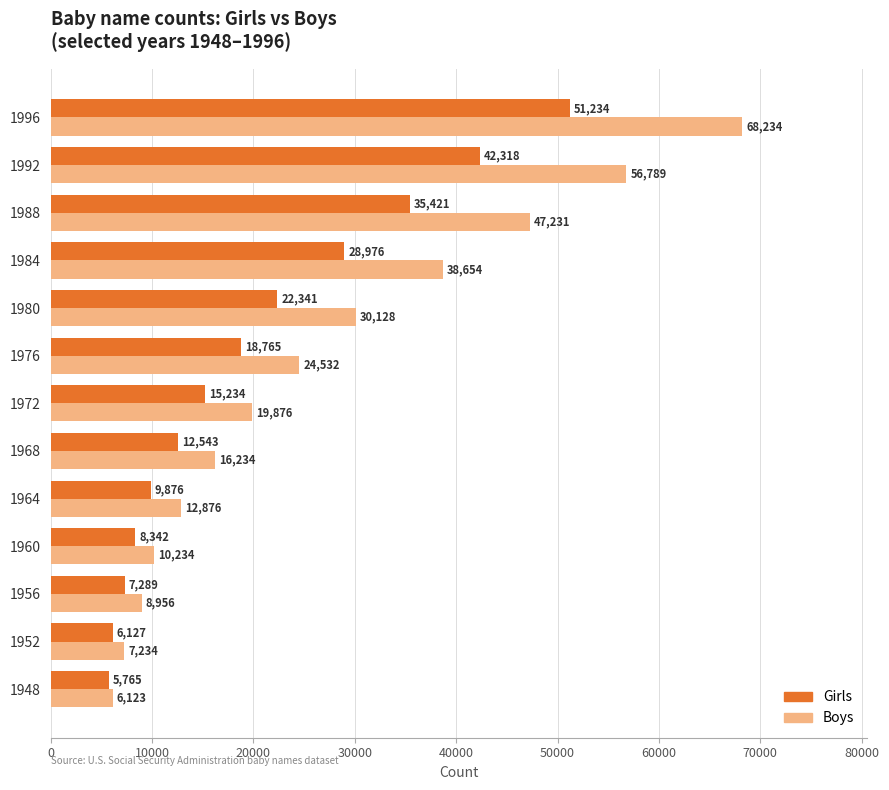

Which series has the widest spread of values?

Boys